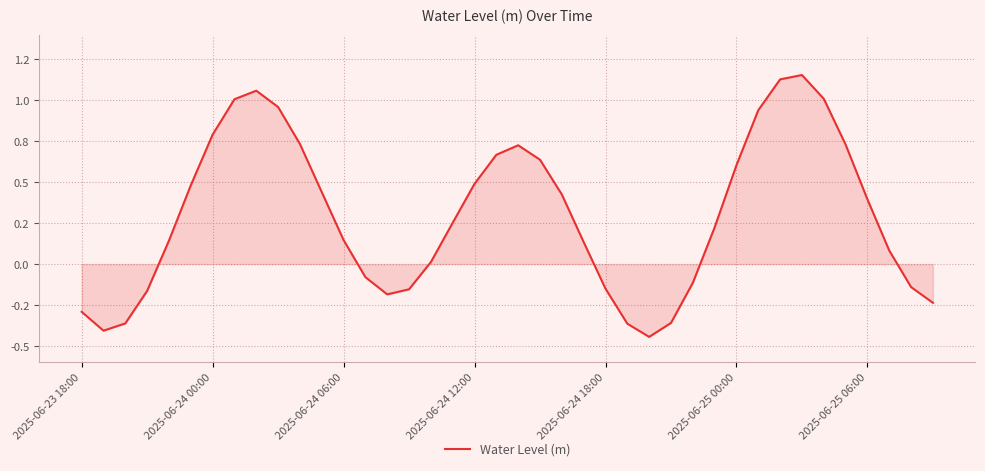

What is the difference between the second highest and second lowest values?

1.5